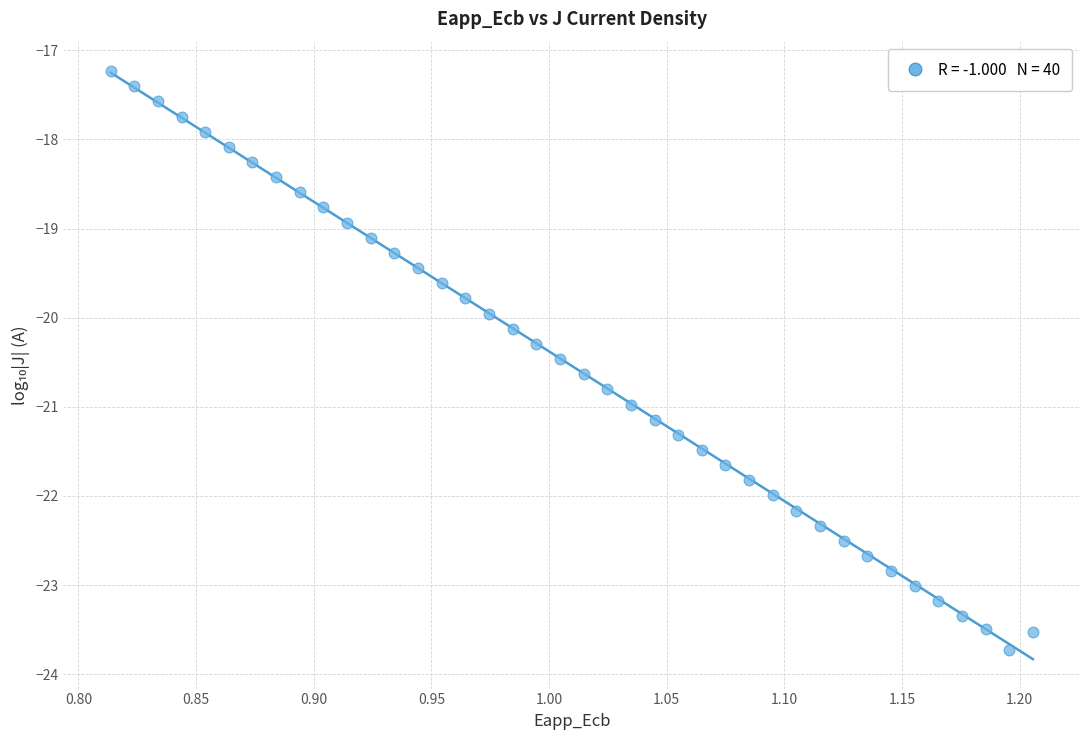

What is the range of Y values (max minus min)?

6.5